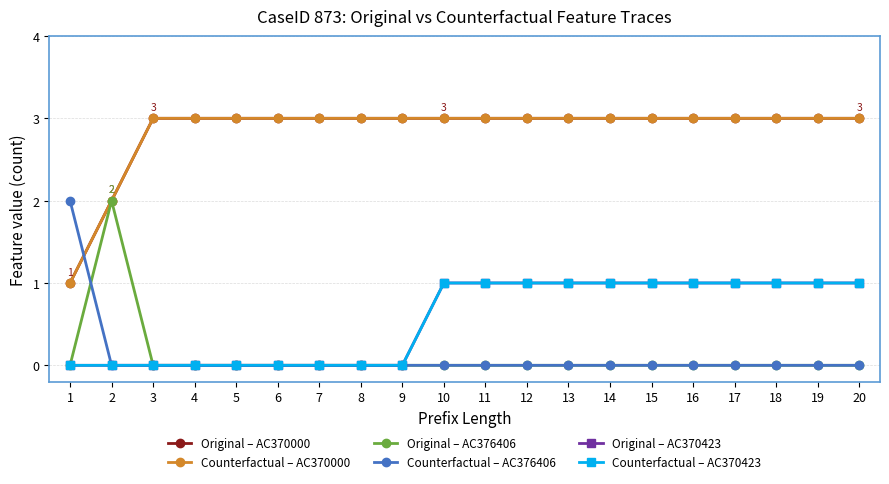

How many lines are shown in the chart?

6